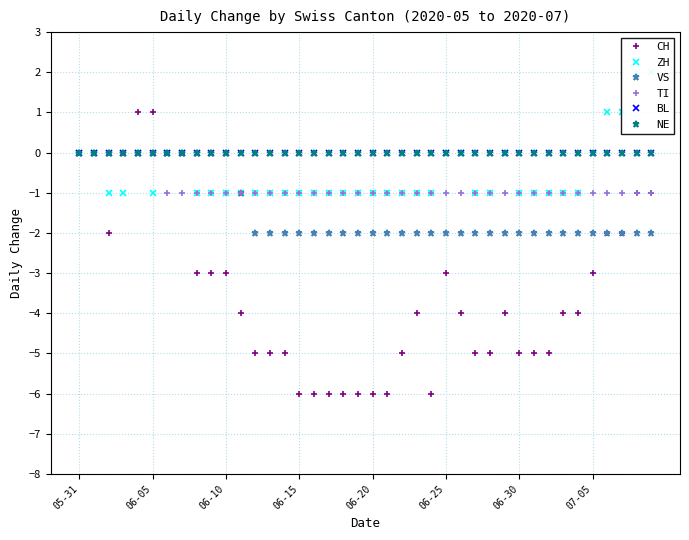

What is the lowest value of the CH series?

-6